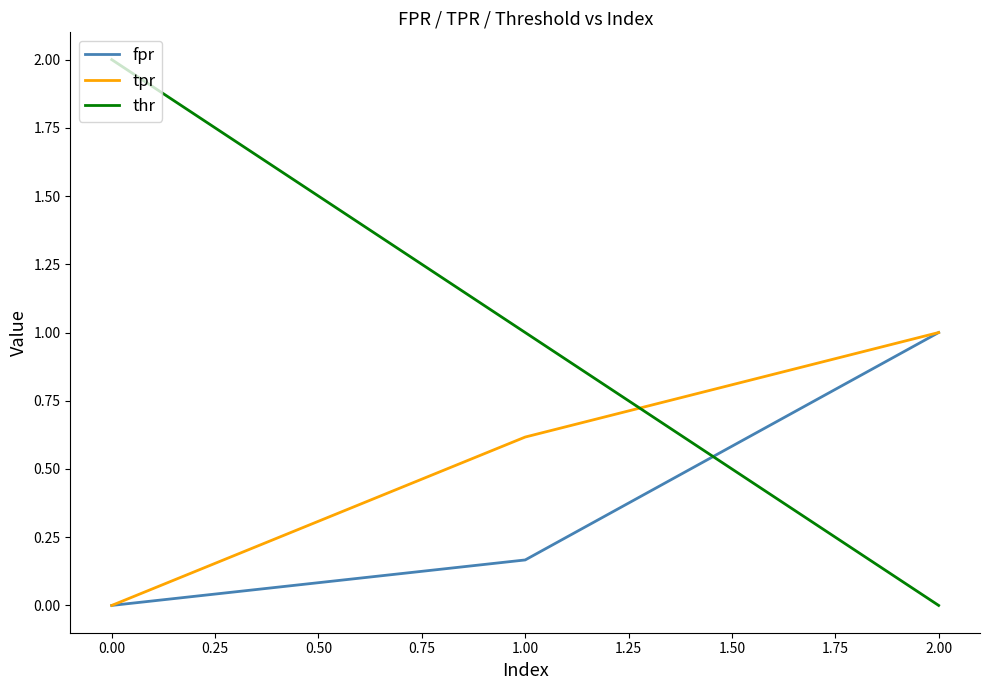

What is the difference between the highest and lowest values at 0.00?

2.0